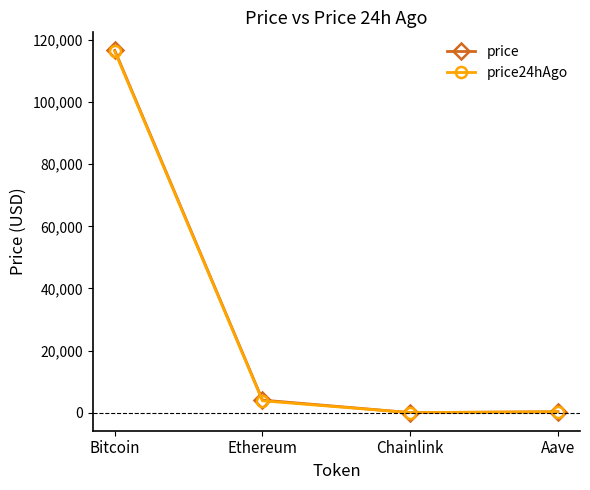

What is the minimum value for price?

19.5